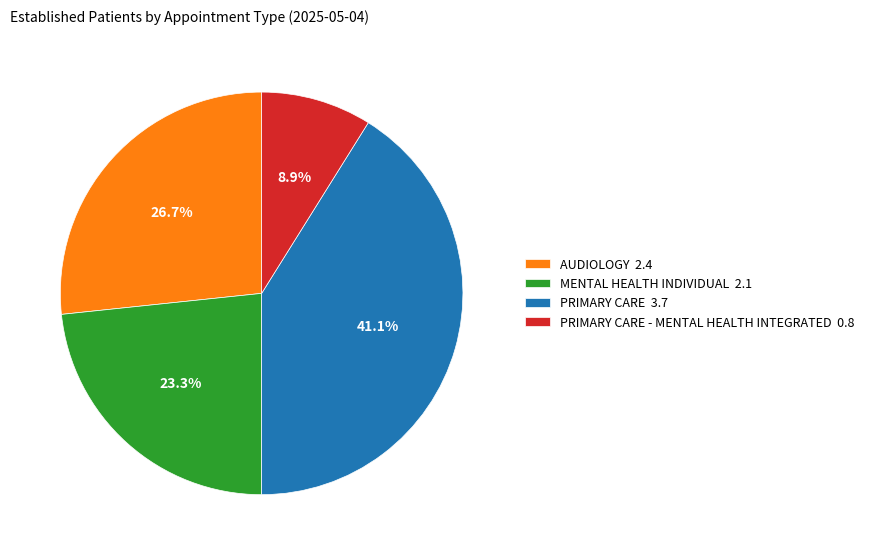

Count the number of slices in the pie.

4